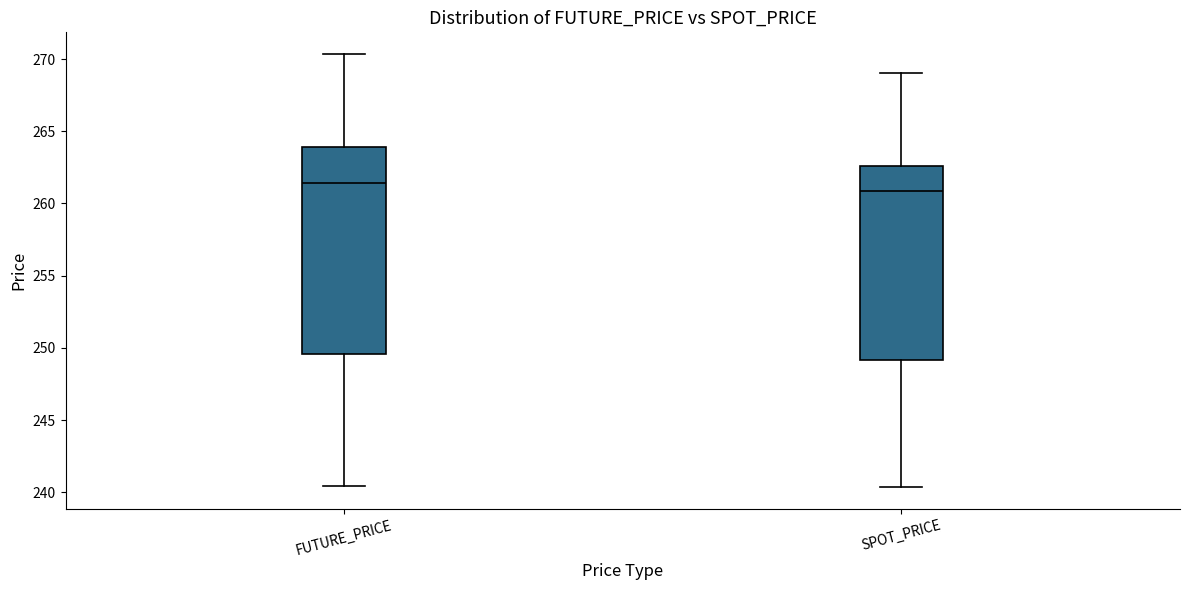

Reading left to right, read every box against the y-axis: the position of its median line, the range the box covers, and the ends of its whiskers. The values are not printed on the chart, so give them approximately, as read against the axis.

FUTURE_PRICE: median 261.5, box 249.5 to 264.0, whiskers 240.5 to 270.5
SPOT_PRICE: median 261.0, box 249.0 to 262.5, whiskers 240.5 to 269.0